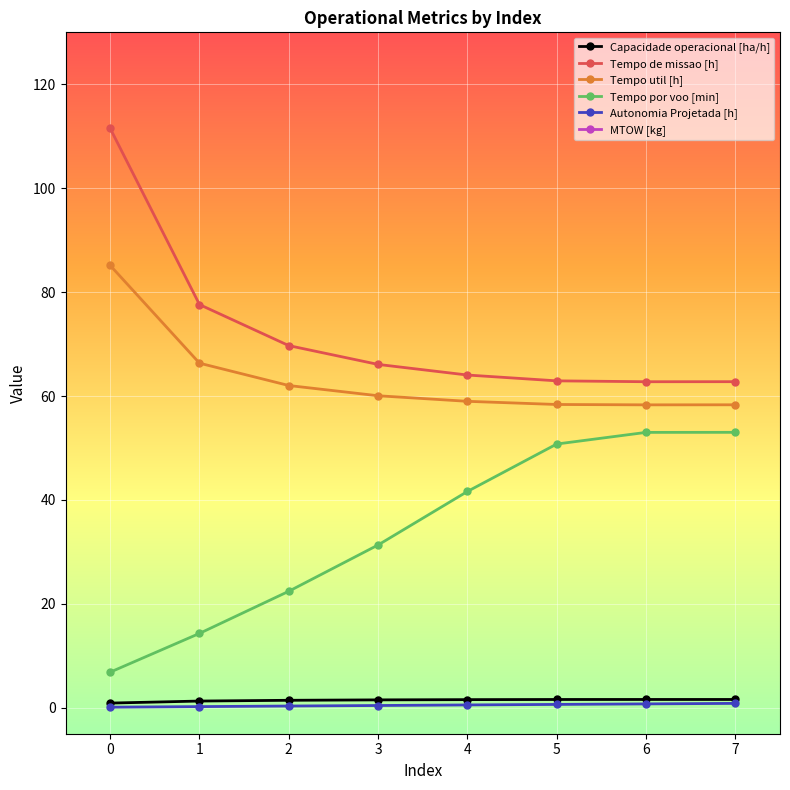

How many distinct data groups are displayed?

6